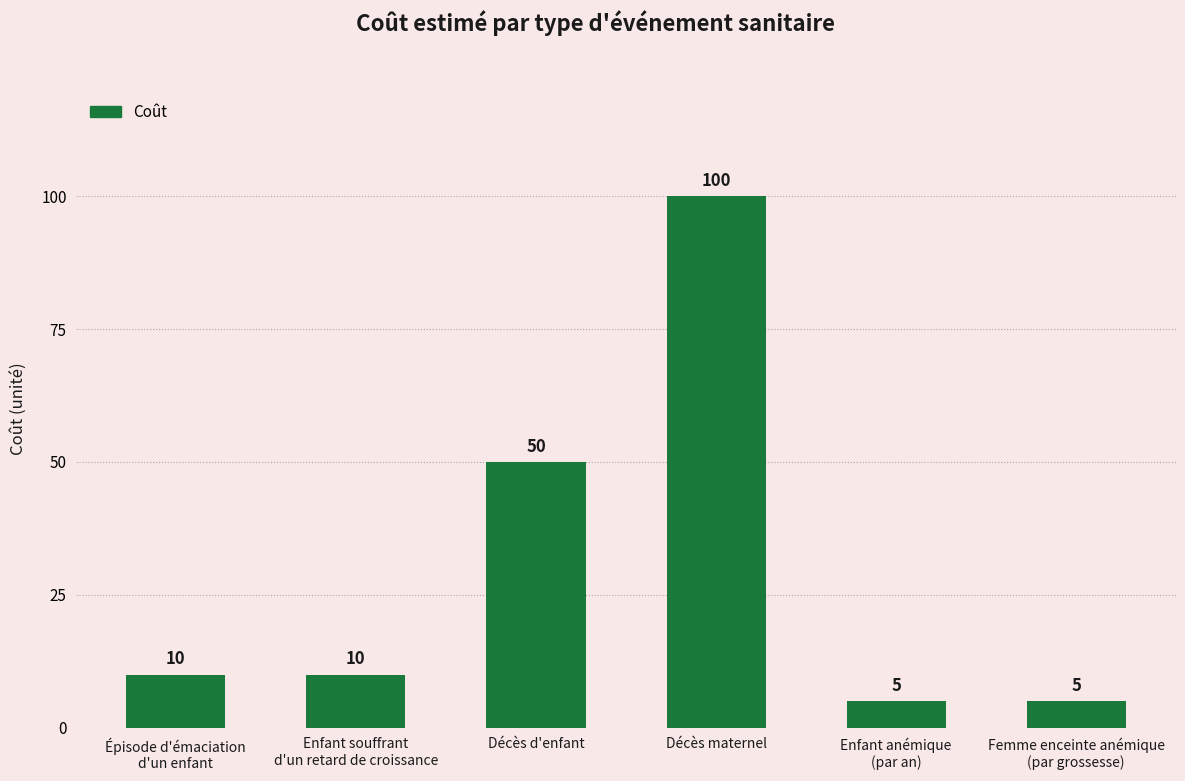

What is the difference between the values at Enfant souffrant
d'un retard de croissance and Enfant anémique
(par an)?

5